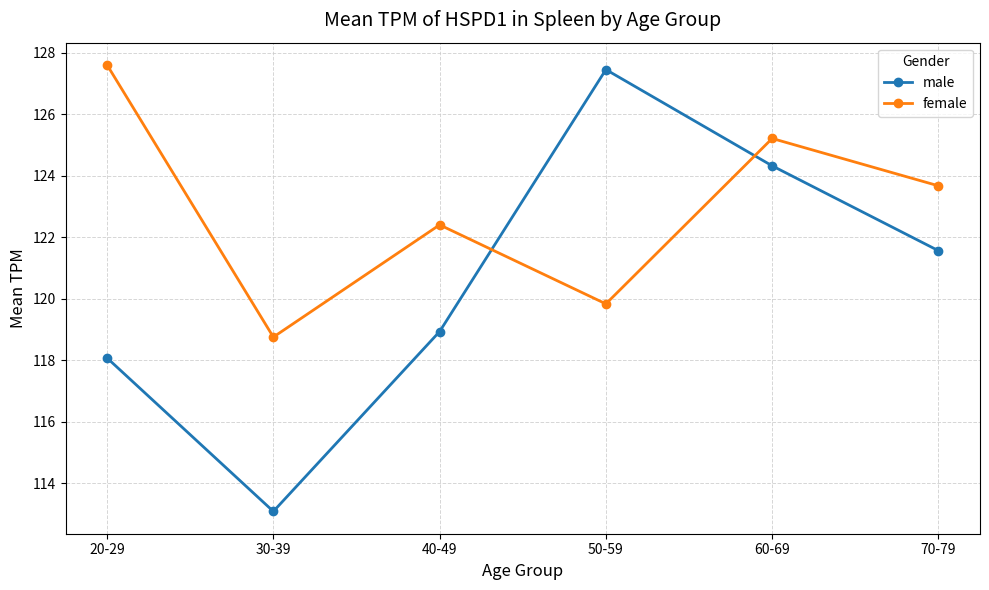

Is it true that female equals 76.7 at 70-79?

False